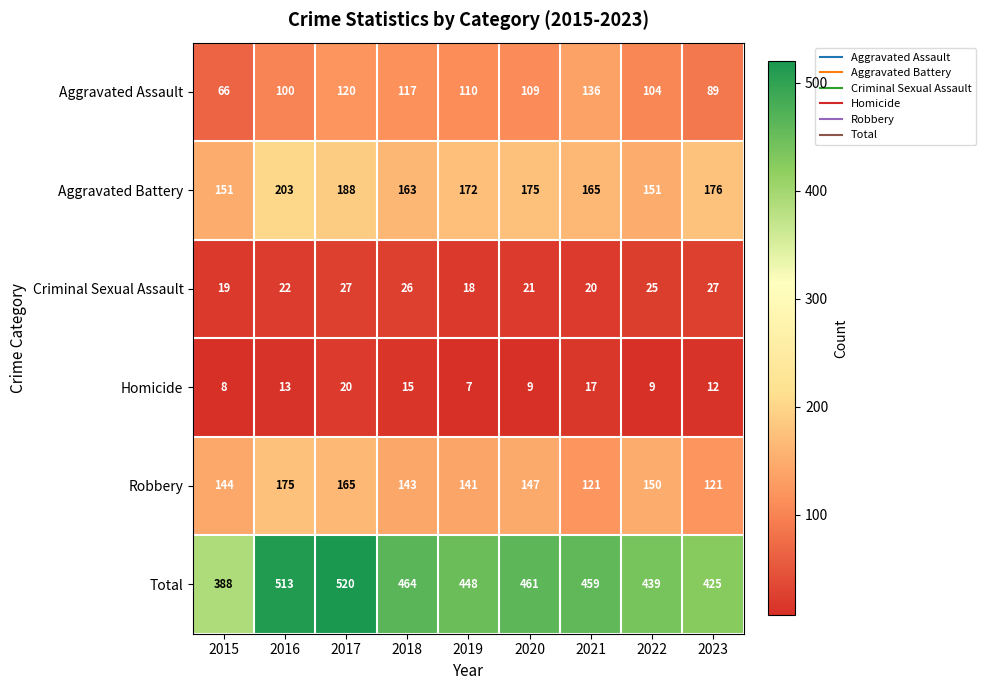

What is the difference between the Homicide values at 2023 and 2017?

8